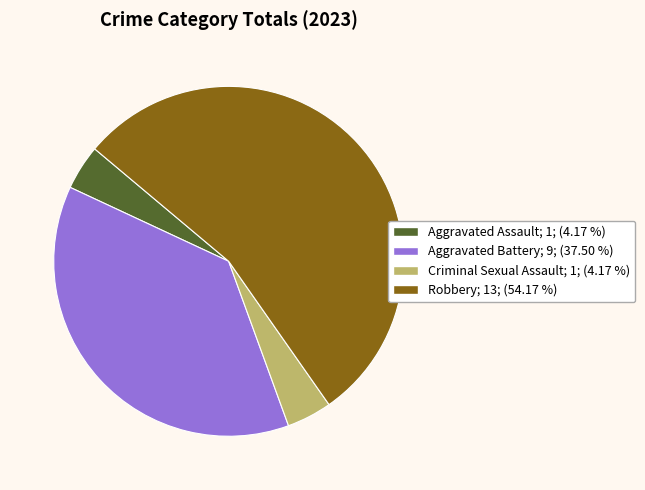

Between Robbery and Criminal Sexual Assault, which is larger?

Robbery